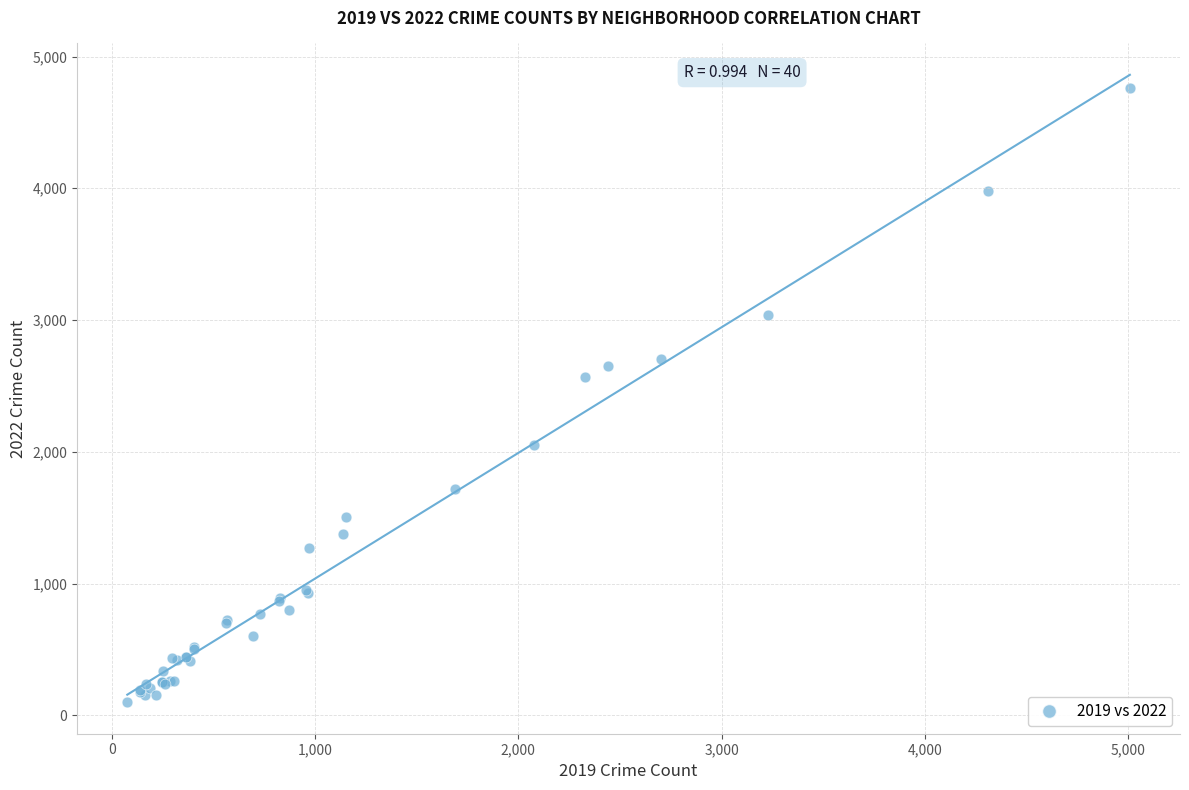

What Y value in the scatter plot is closest to 2430?

2566